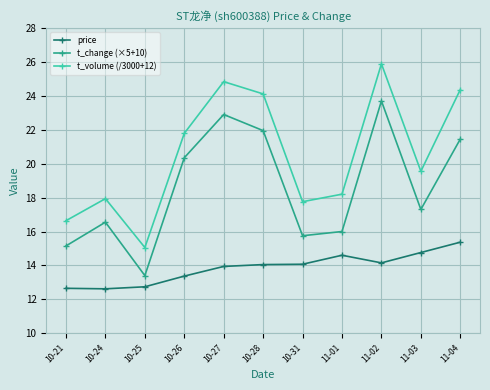

True or false: t_volume (/3000+12) and t_change (×5+10) intersect in this chart.

False